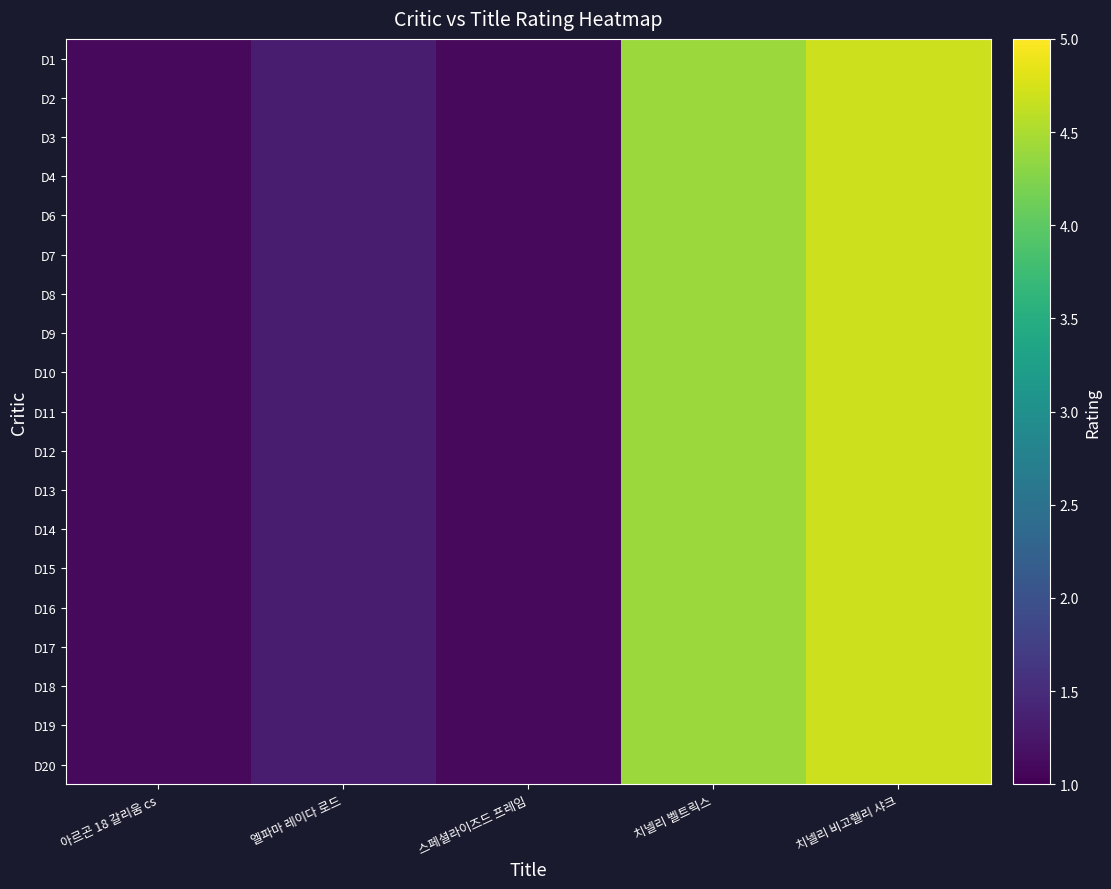

Which has a higher value, 엘파마 레이다 로드 or 치넬리 비고렐리 샤크?

치넬리 비고렐리 샤크